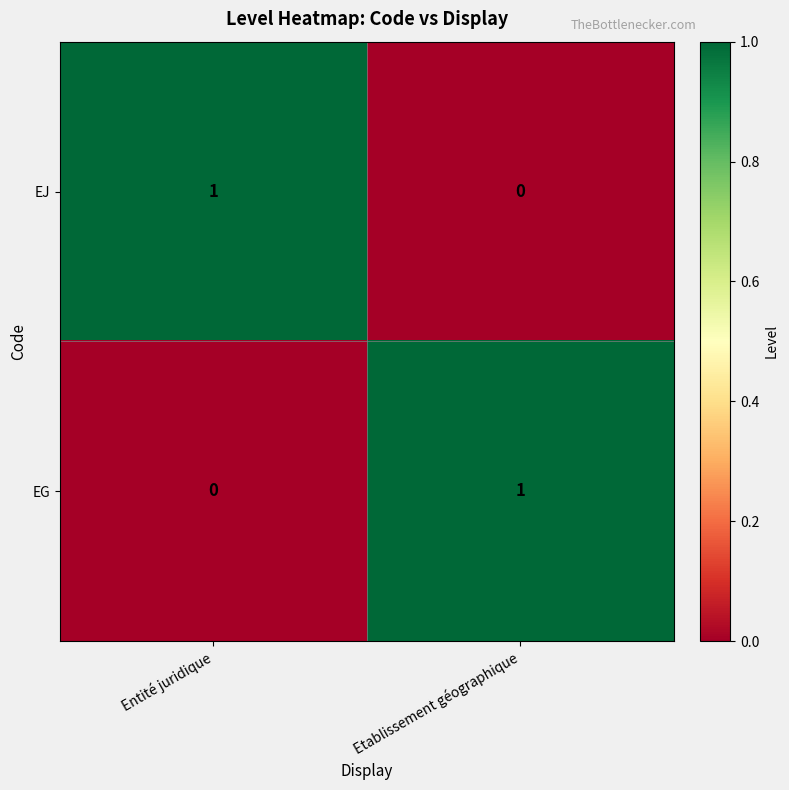

Is the value of EG at Entité juridique greater than the value of EJ at Entité juridique?

No